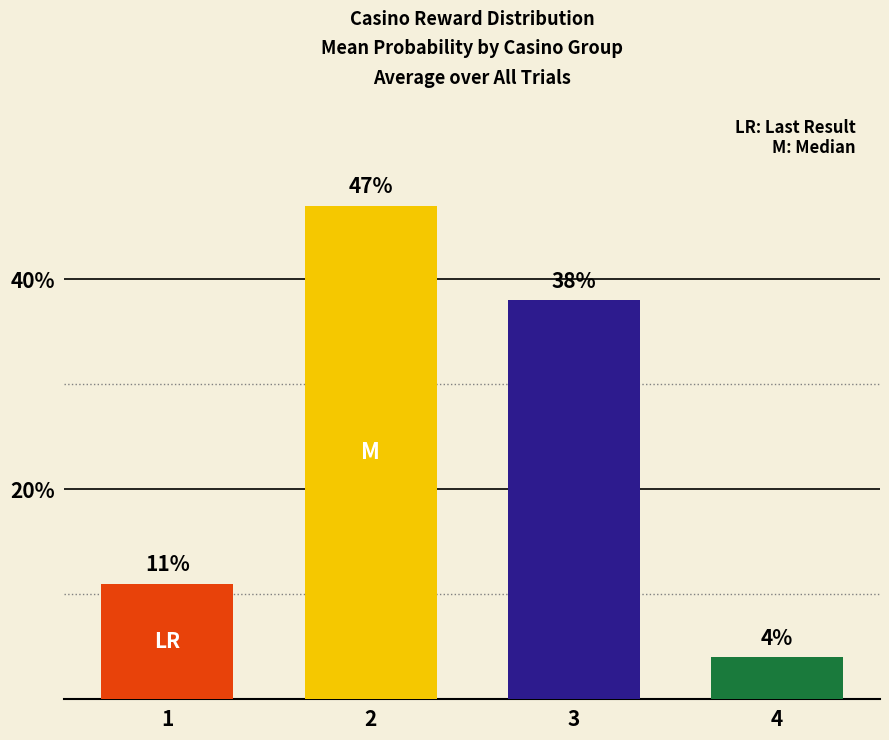

Is it true that the value at 2 is 47?

True